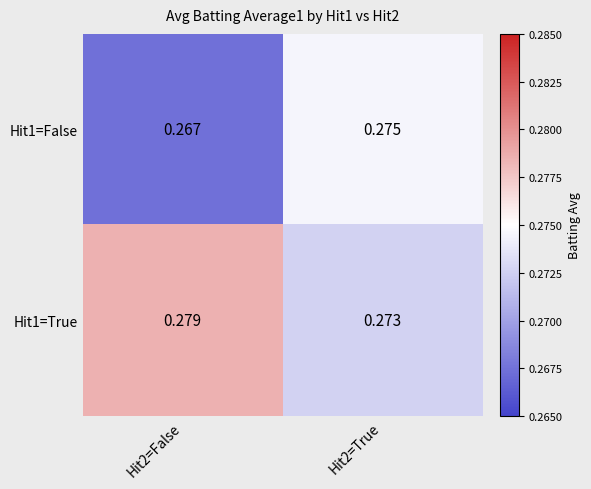

Is the value of Hit1=True at Hit2=False greater than the value of Hit1=False at Hit2=True?

Yes